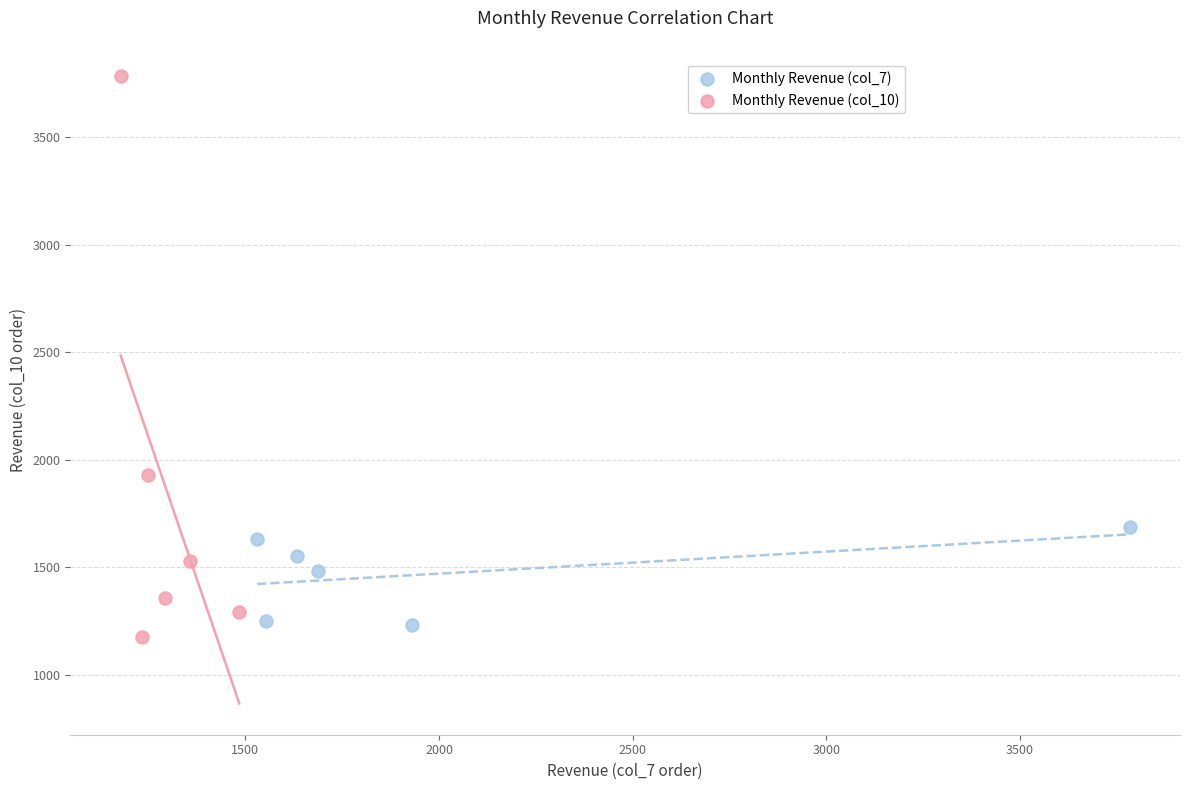

Which series reaches the maximum Y coordinate?

Monthly Revenue (col_10)